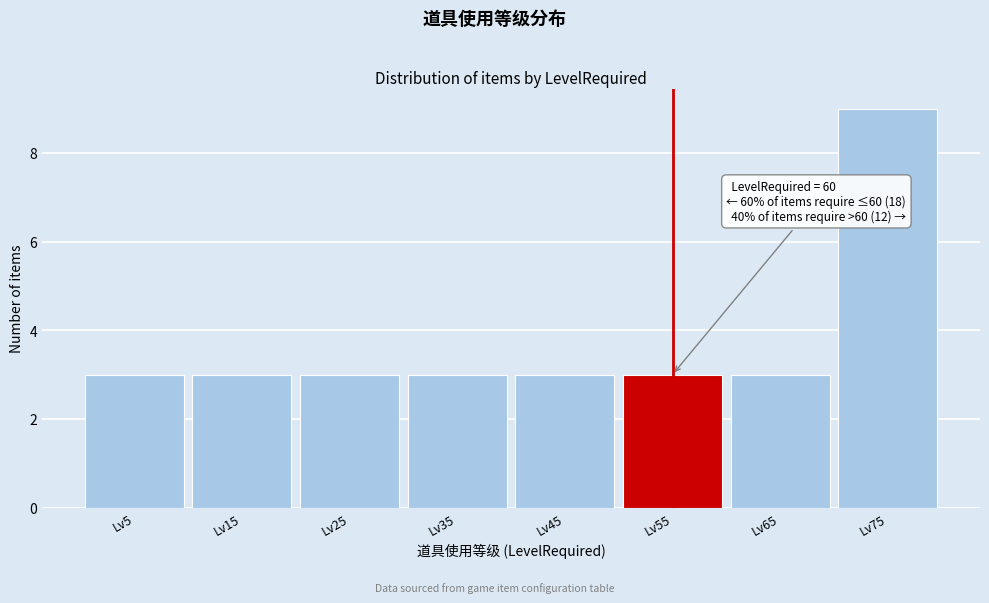

Reading left to right, list all the values displayed in this chart.

3	3	3	3	3	3	3	9